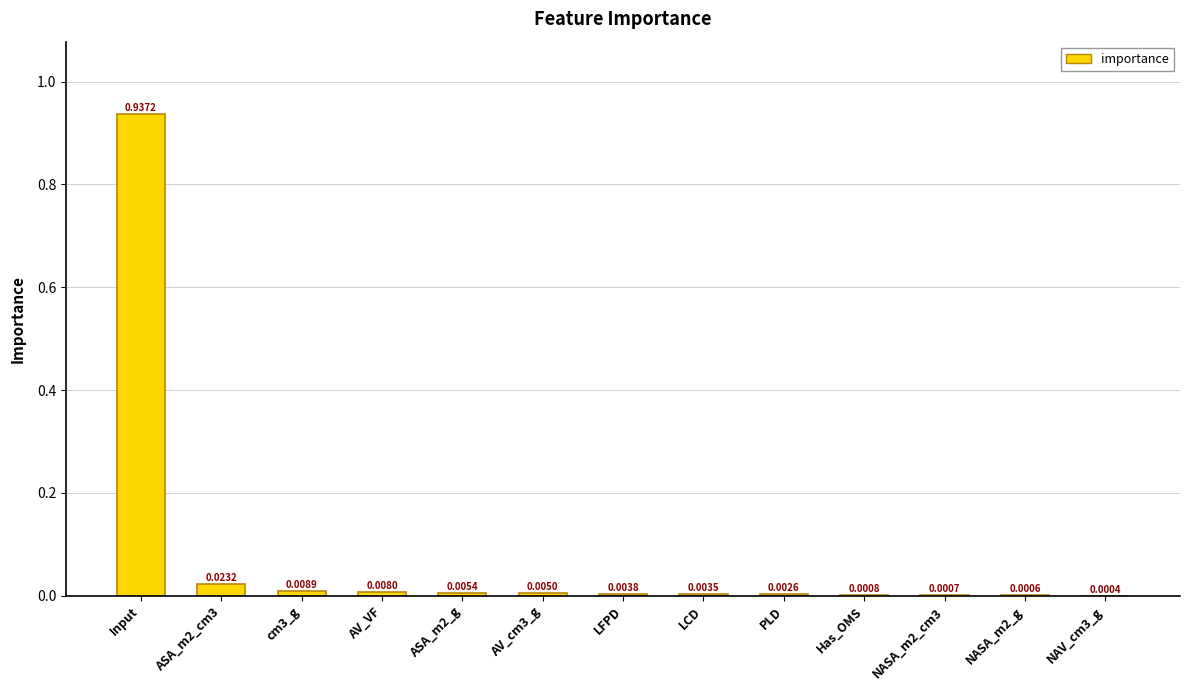

Between NAV_cm3_g and NASA_m2_cm3, which is larger?

NASA_m2_cm3